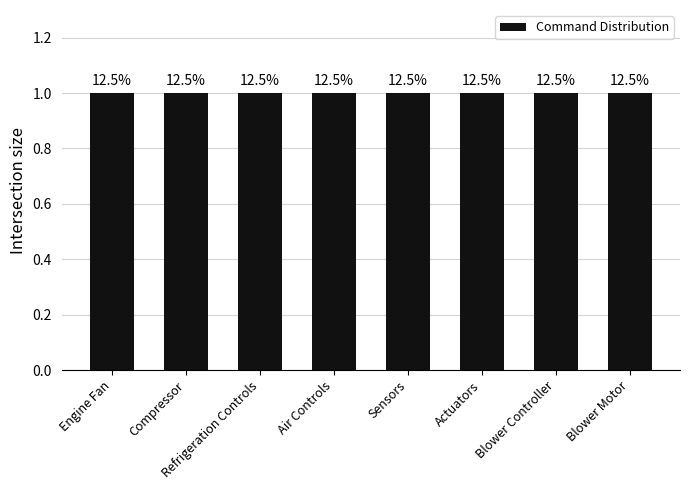

Are the bars horizontal?

No